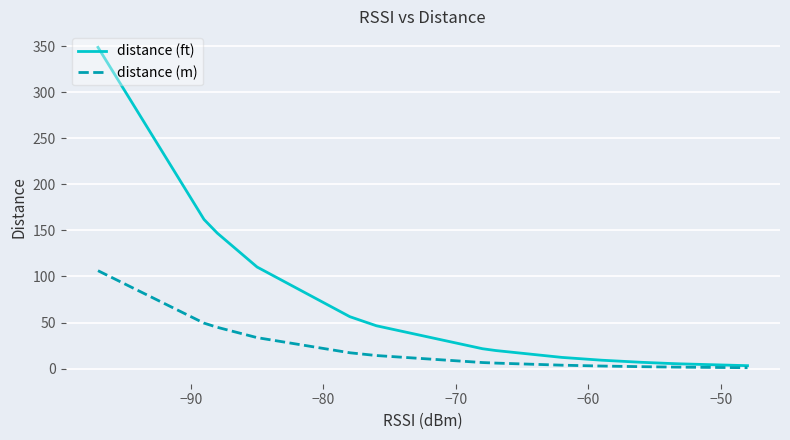

What is the maximum value for distance (ft)?

348.5